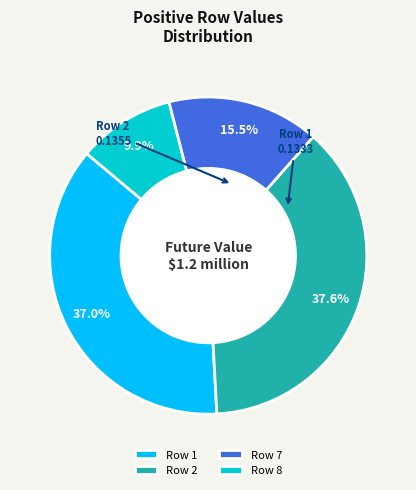

To the nearest percent, what is the difference between the largest and smallest slice percentages?

28%